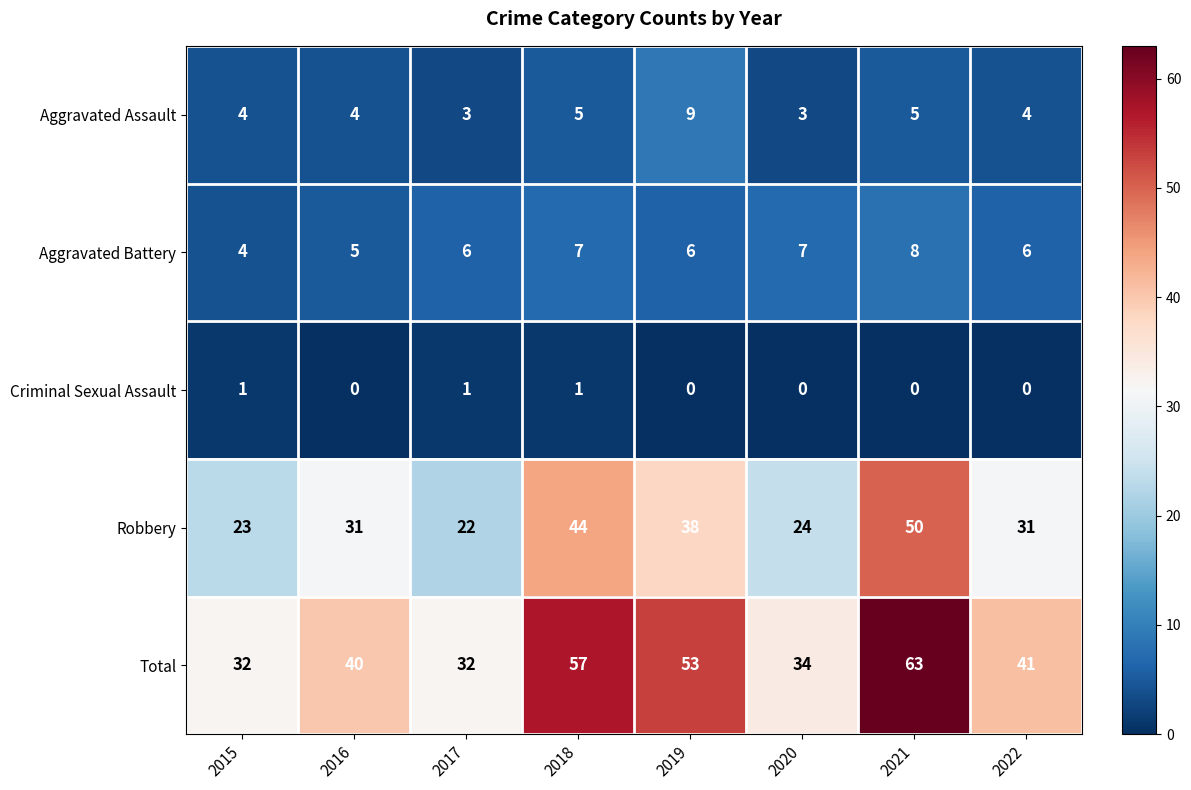

Between 2015 and 2020, which series saw the biggest shift?

Aggravated Battery